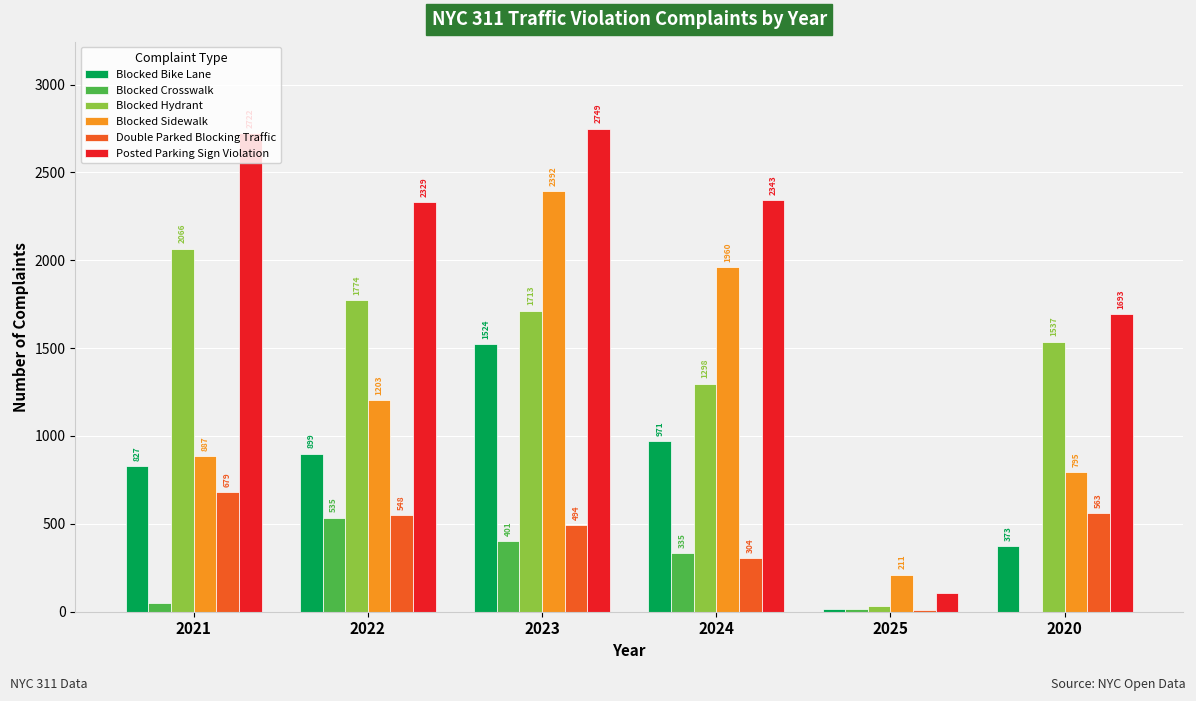

Reading left to right, list all the values displayed in this chart.

Blocked Bike Lane: 827	899	1524	971	13	373
Blocked Crosswalk: 51	535	401	335	18	0
Blocked Hydrant: 2066	1774	1713	1298	35	1537
Blocked Sidewalk: 887	1203	2392	1960	211	795
Double Parked Blocking Traffic: 679	548	494	304	9	563
Posted Parking Sign Violation: 2722	2329	2749	2343	106	1693